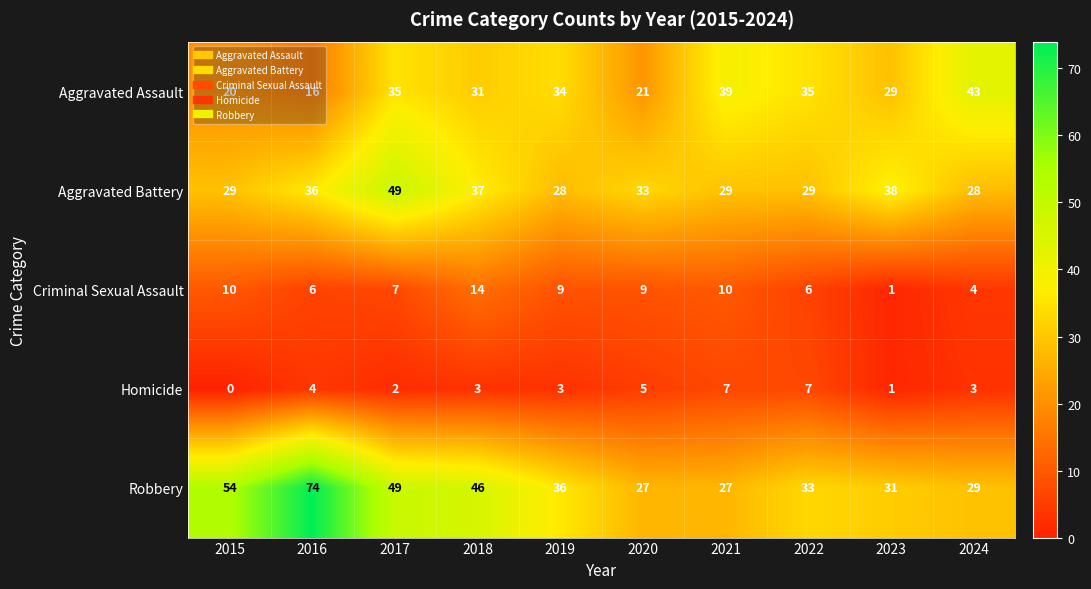

Rank the series by their maximum value, from highest to lowest.

Robbery, Aggravated Battery, Aggravated Assault, Criminal Sexual Assault, Homicide